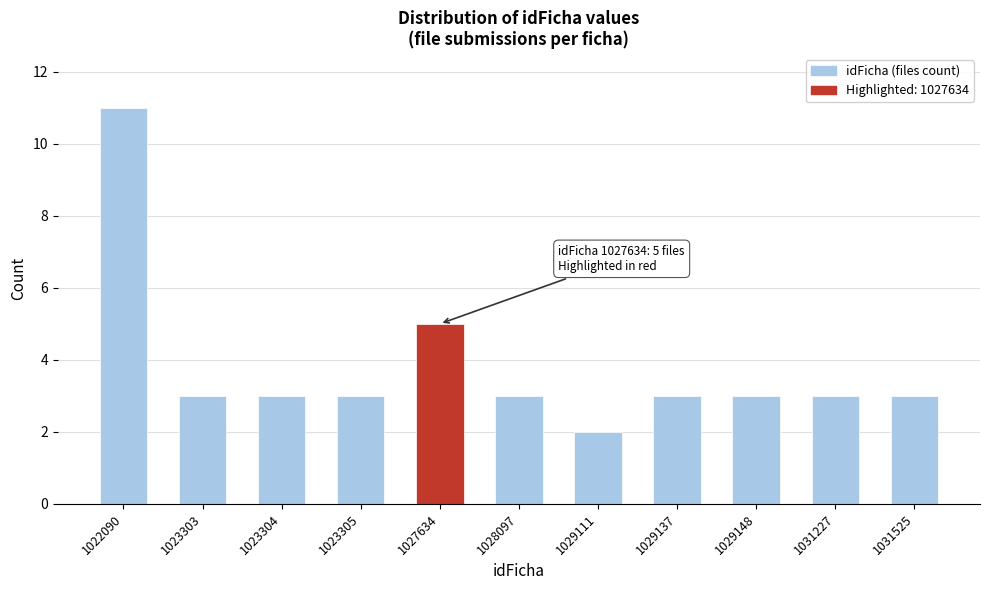

Reading left to right, list all the values displayed in this chart.

1022090=11	1023303=3	1023304=3	1023305=3	1027634=5	1028097=3	1029111=2	1029137=3	1029148=3	1031227=3	1031525=3